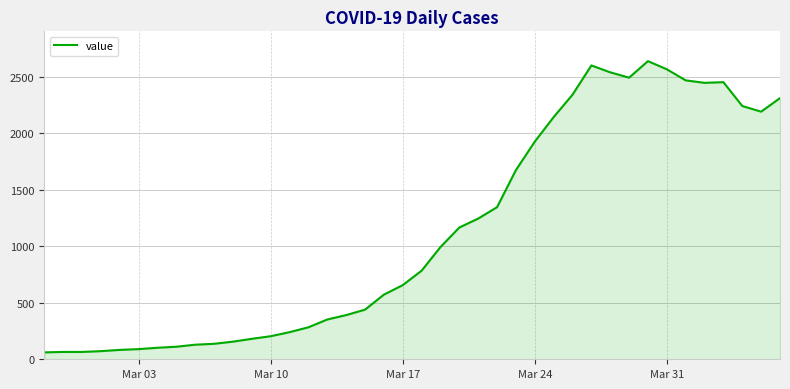

What is the greatest value displayed?

2638